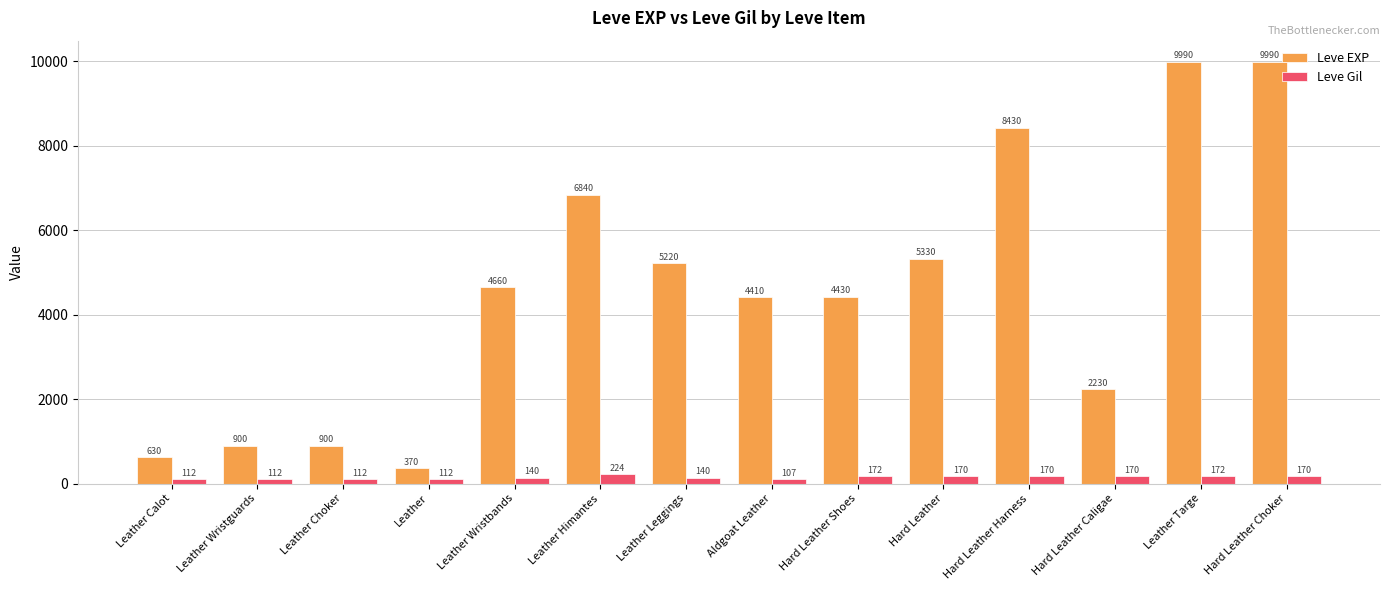

Are the bars horizontal?

No